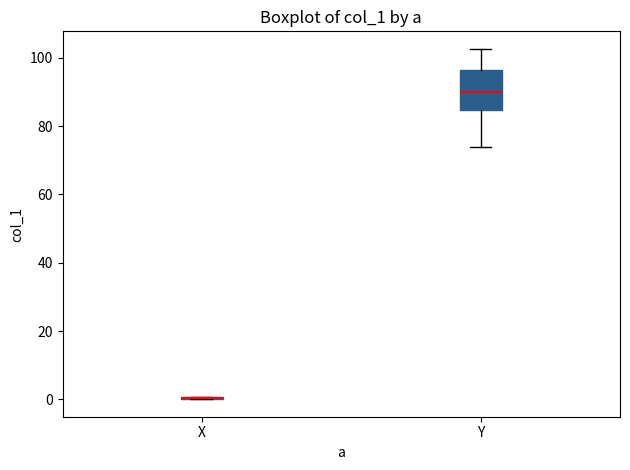

Reading left to right, read every box against the y-axis: the position of its median line, the range the box covers, and the ends of its whiskers. The values are not printed on the chart, so give them approximately, as read against the axis.

X: box collapsed to a line at 0, whiskers 0 to 0
Y: median 90, box 84 to 96, whiskers 74 to 102